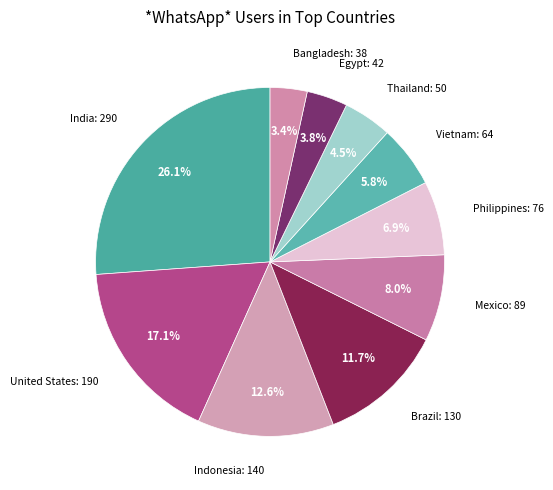

Which category has the biggest portion of the pie?

India